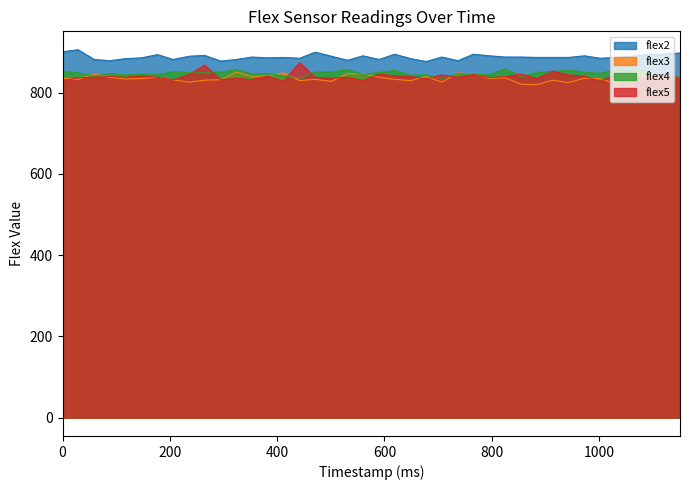

True or false: flex2 and flex3 intersect in this chart.

False